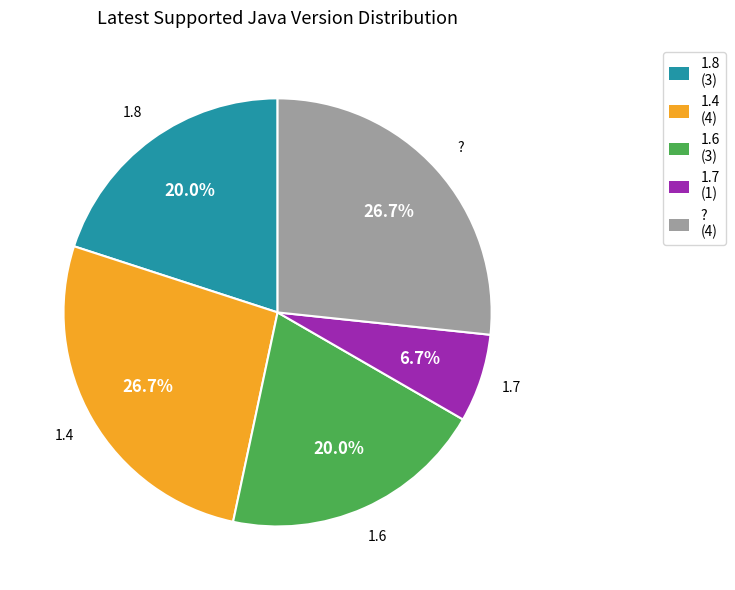

What is the smallest slice in the pie chart?

1.7